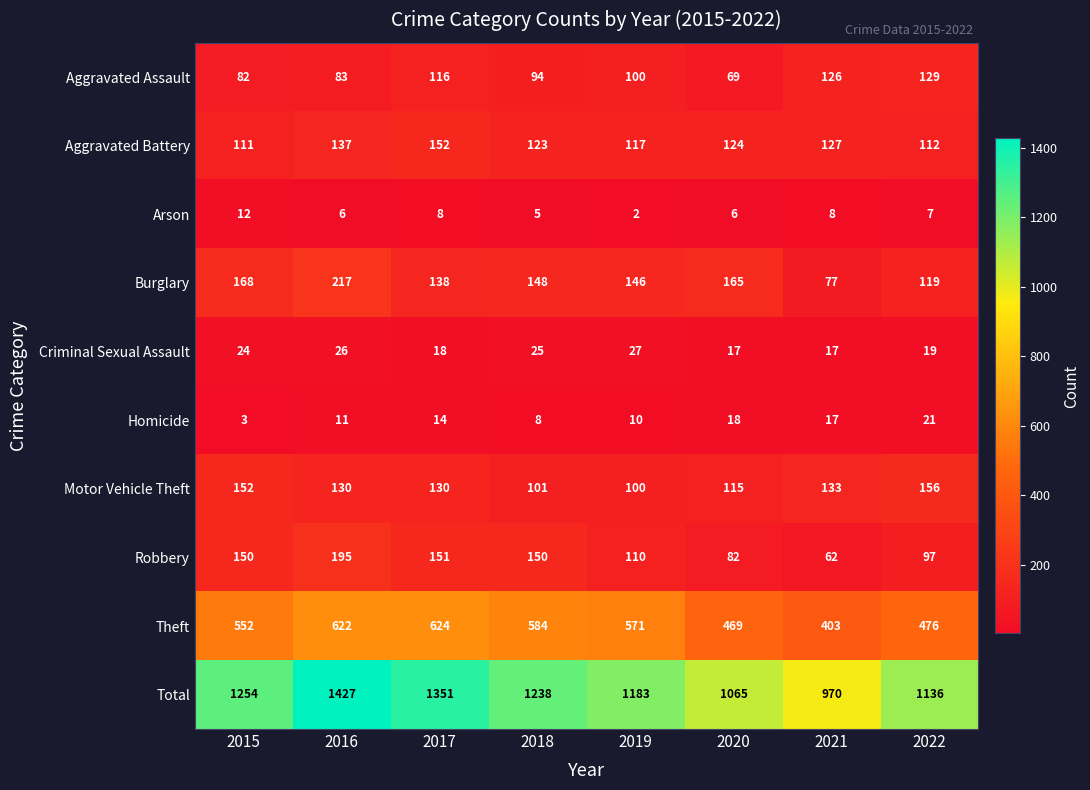

List the series in order of their peak value, lowest first.

Arson, Homicide, Criminal Sexual Assault, Aggravated Assault, Aggravated Battery, Motor Vehicle Theft, Robbery, Burglary, Theft, Total